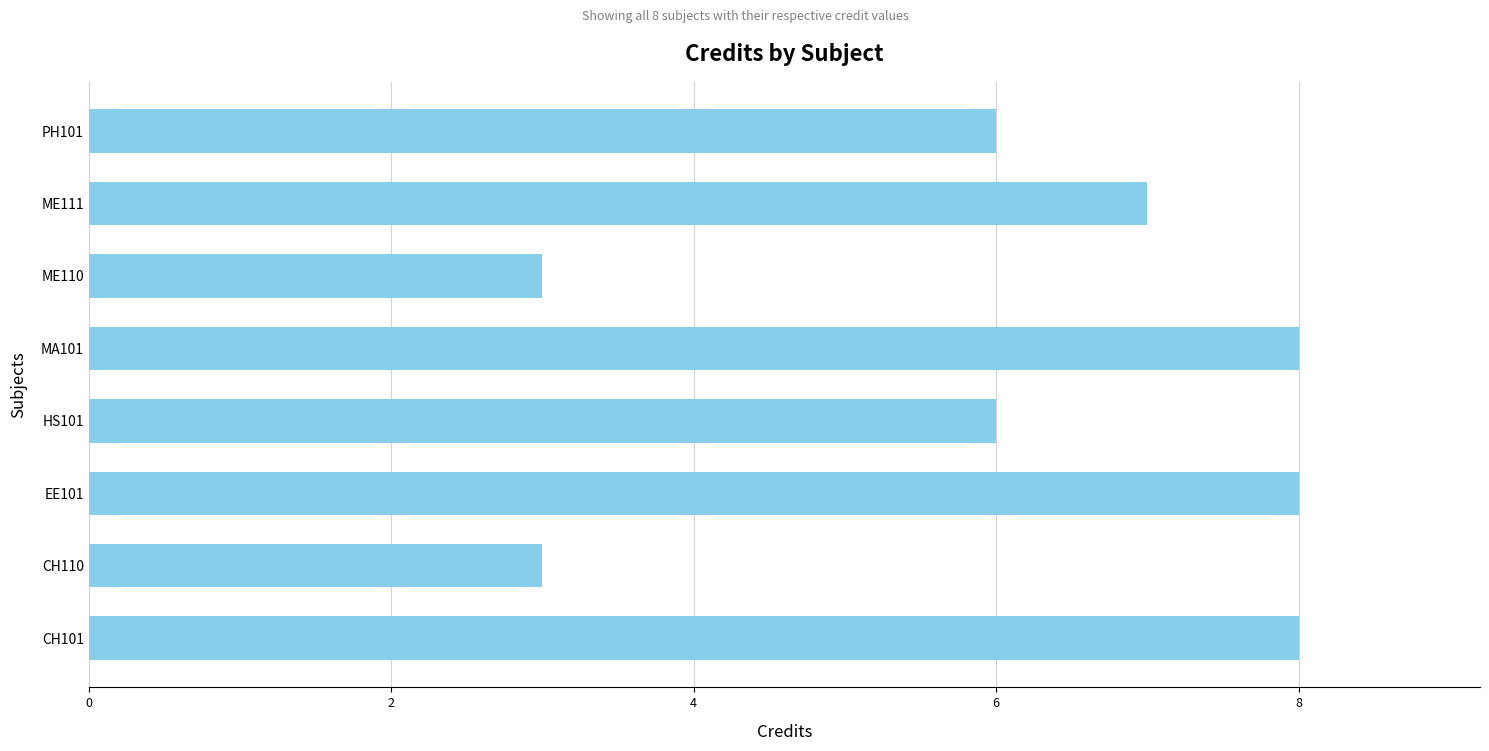

What is the sum of the values at HS101 and EE101?

14